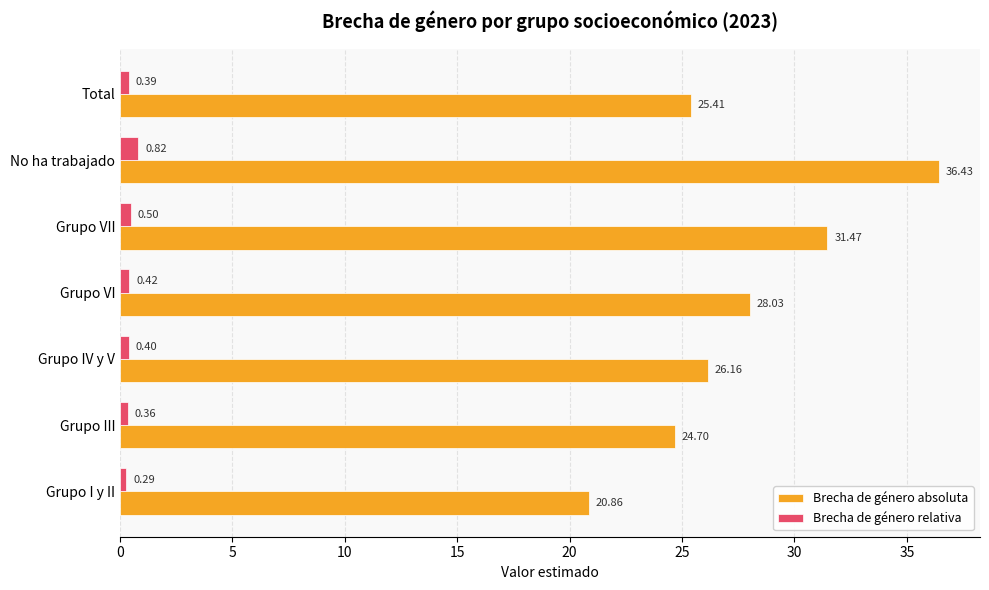

How many values in the Brecha de género absoluta series are below 26?

3